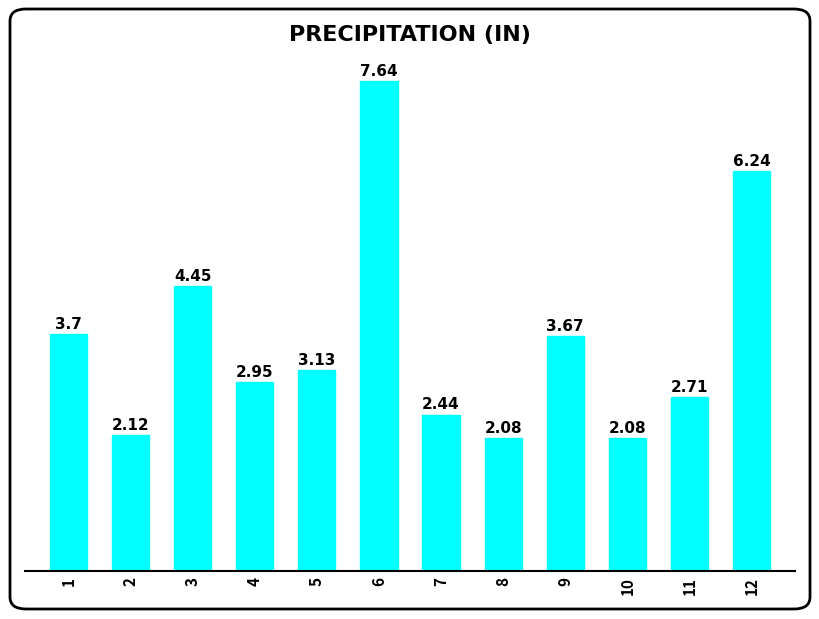

Approximately how many times larger is the value at 9 compared to 2?

1.7